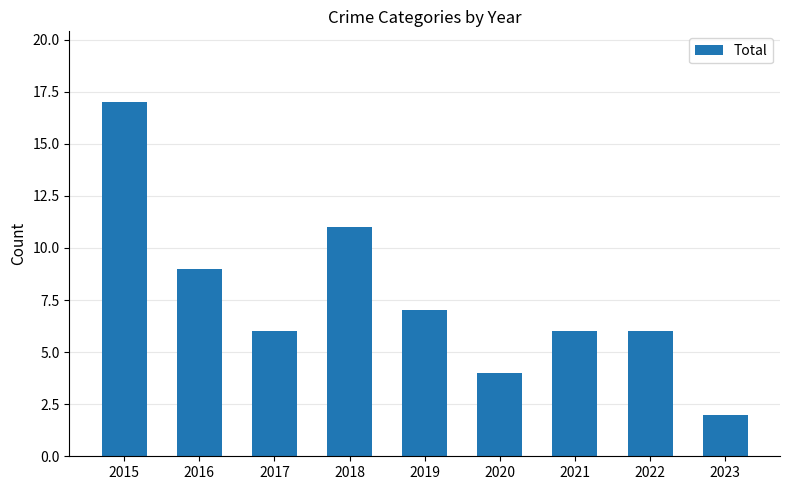

The chart shows a value of 4 at 2020. True or false?

True